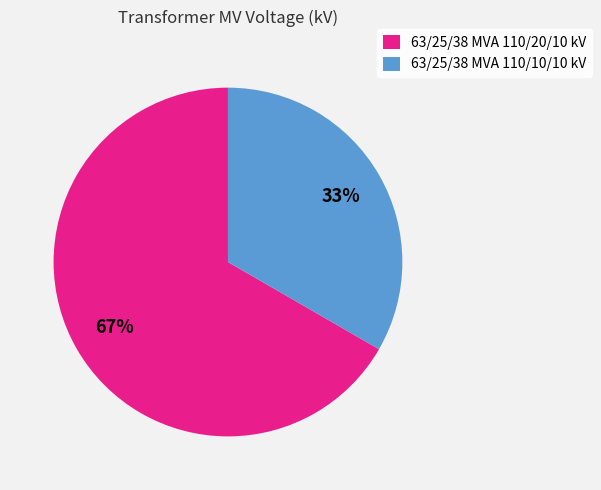

Do 63/25/38 MVA 110/20/10 kV and 63/25/38 MVA 110/10/10 kV together represent more than half of the pie?

Yes